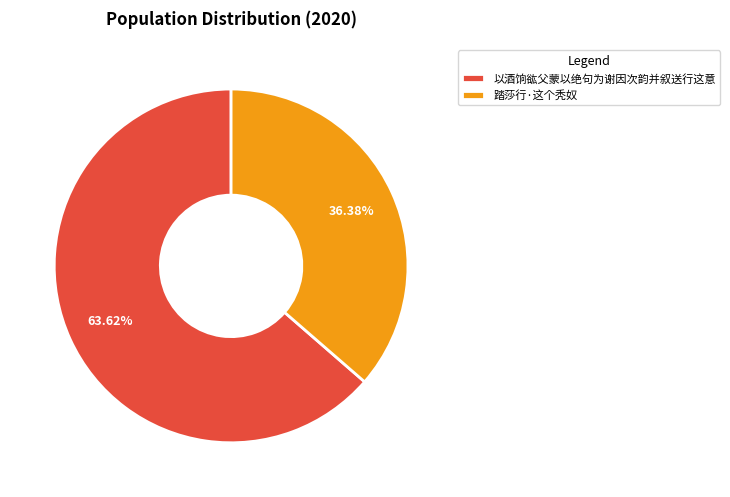

Rank the categories by value from lowest to highest.

踏莎行·这个秃奴, 以酒饷谹父蒙以绝句为谢因次韵并叙送行这意